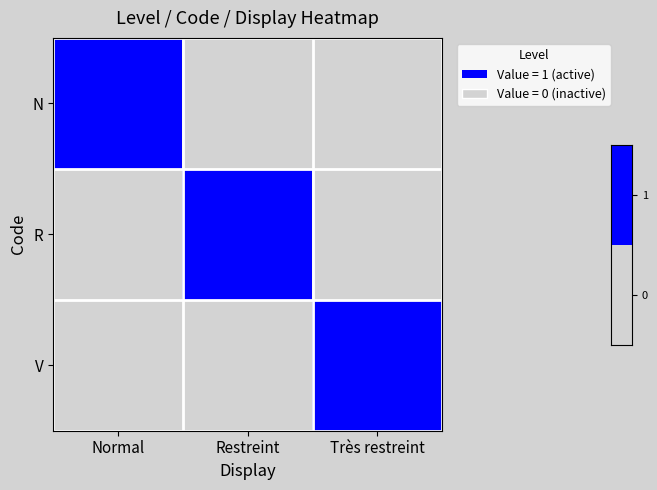

What is the total value across all series at Restreint?

1